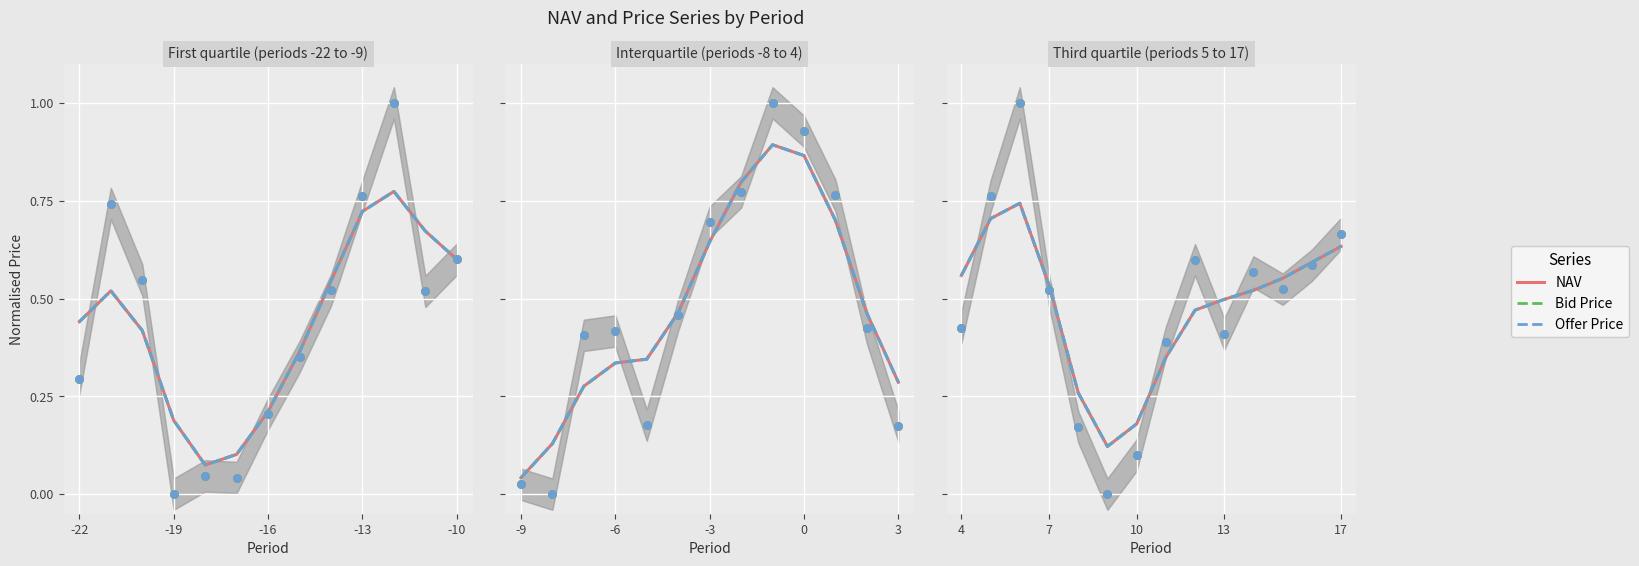

What are all the series names shown in the legend?

NAV, Bid Price, Offer Price